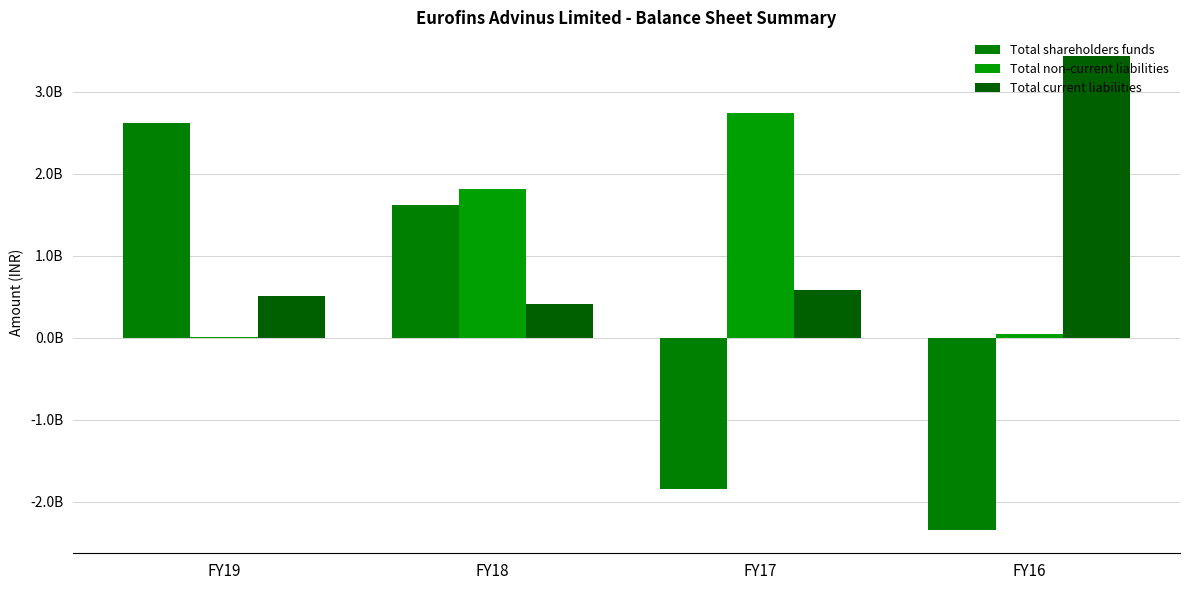

Does the chart contain stacked bars?

No